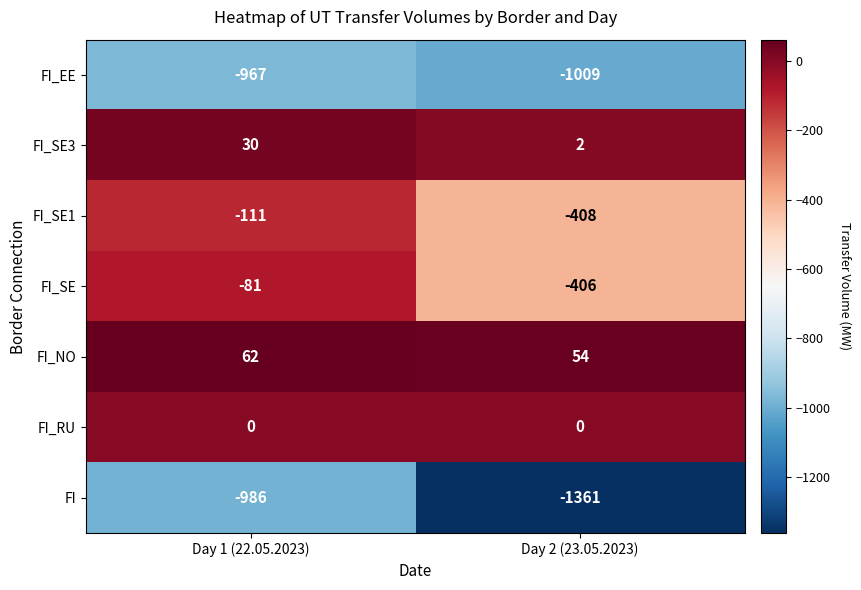

Reading left to right, transcribe all the data shown in this chart.

FI_EE: -967	-1009
FI_SE3: 30	2
FI_SE1: -111	-408
FI_SE: -81	-406
FI_NO: 62	54
FI_RU: 0	0
FI: -986	-1361